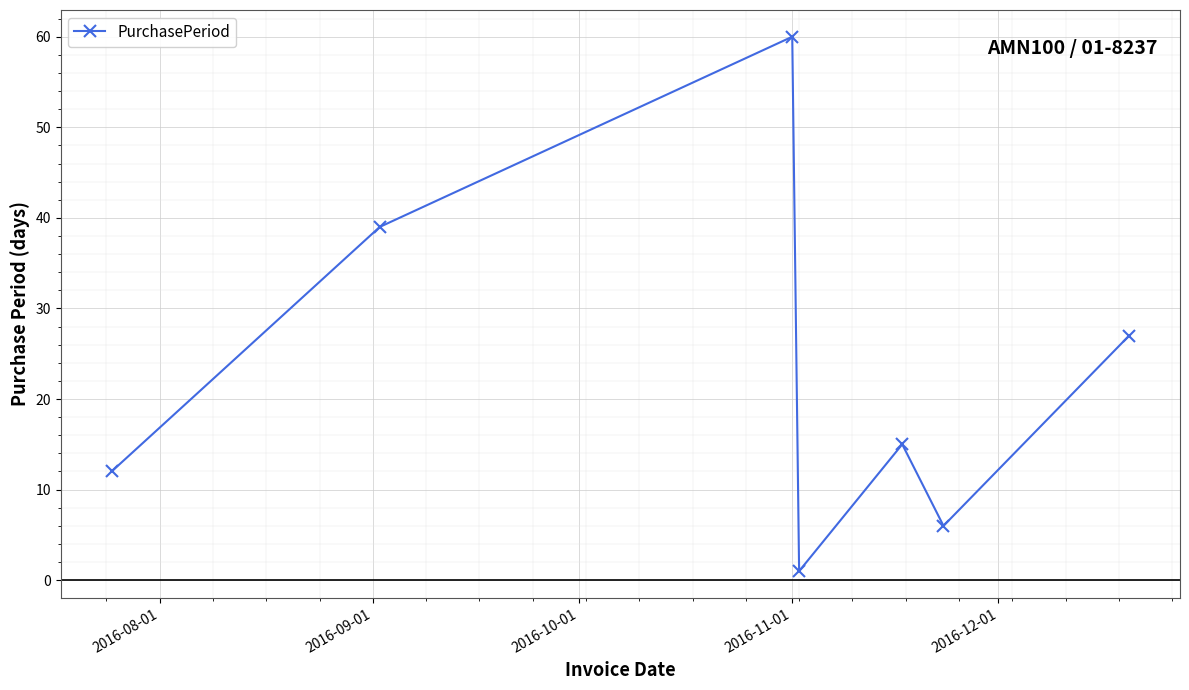

What is the value of the 2nd point from the left?

39